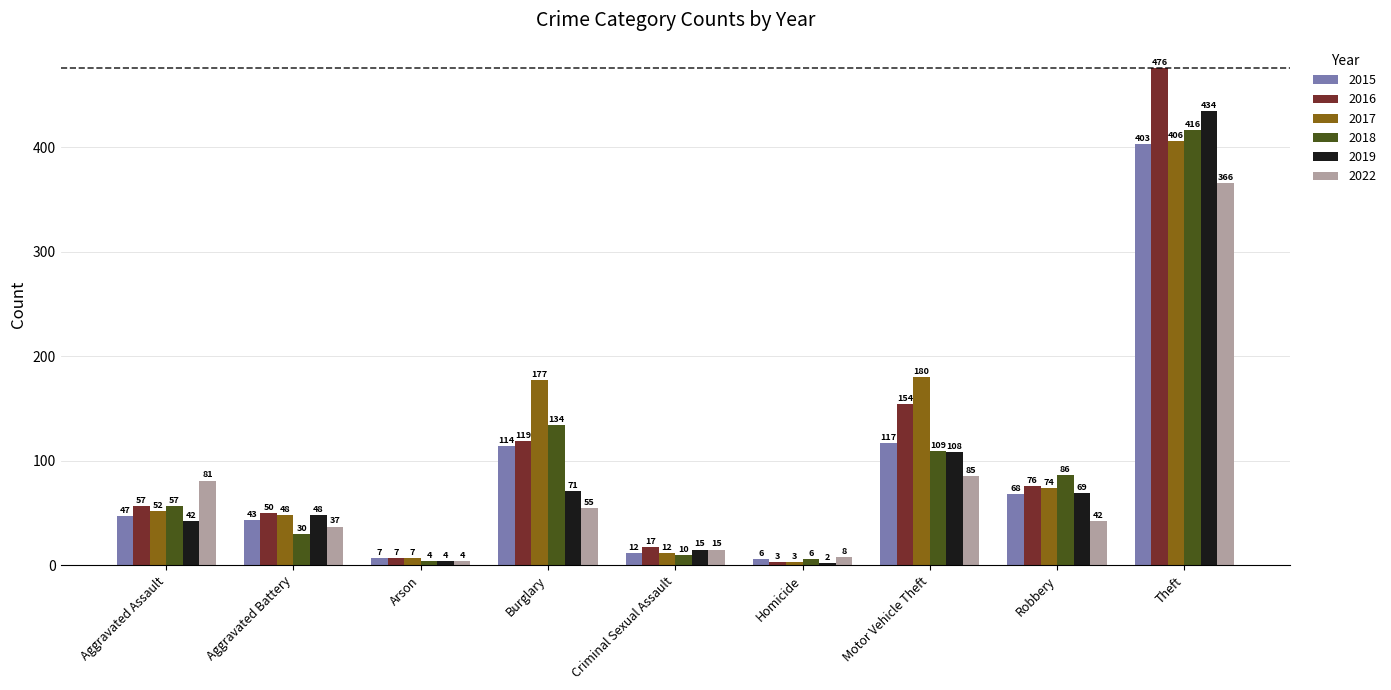

What is the sum of all 2018 values?

852